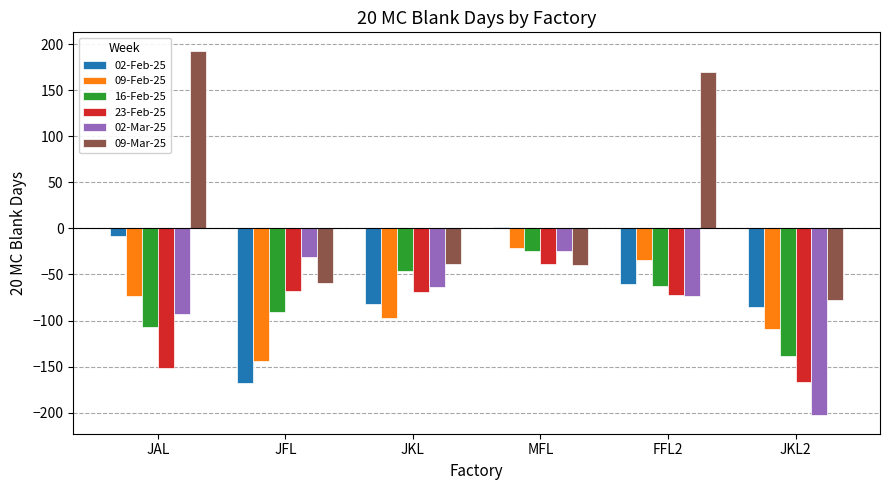

True or false: 09-Feb-25 has a value of -7 at MFL.

False